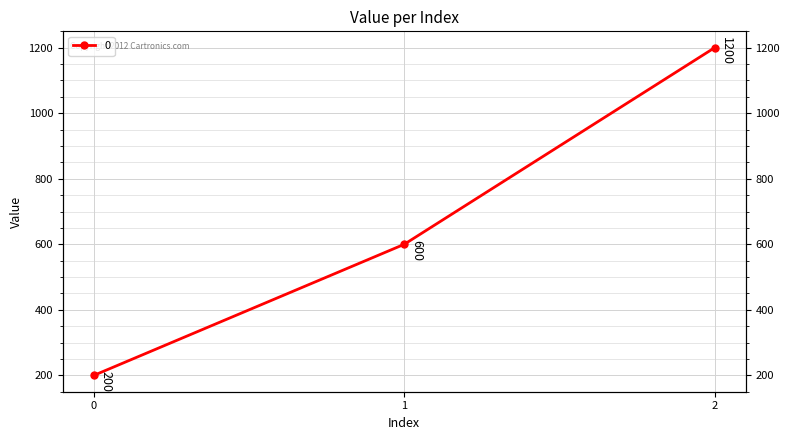

Count the number of categories in the chart.

3